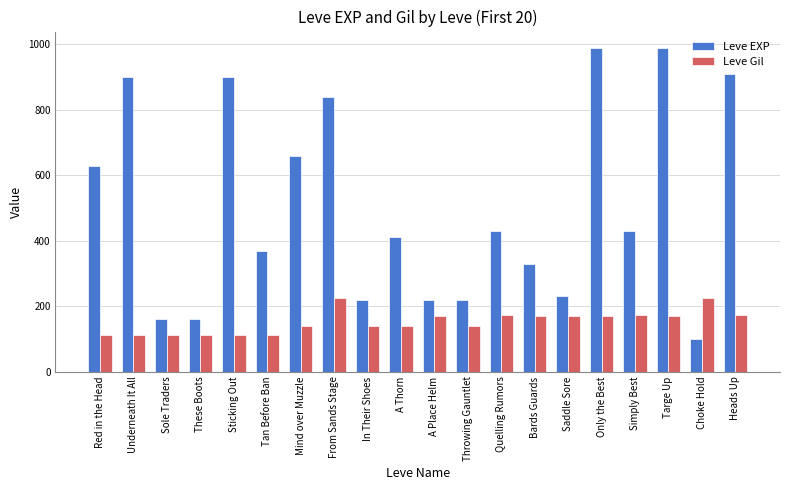

What value does the Leve Gil series have at Sticking Out?

112